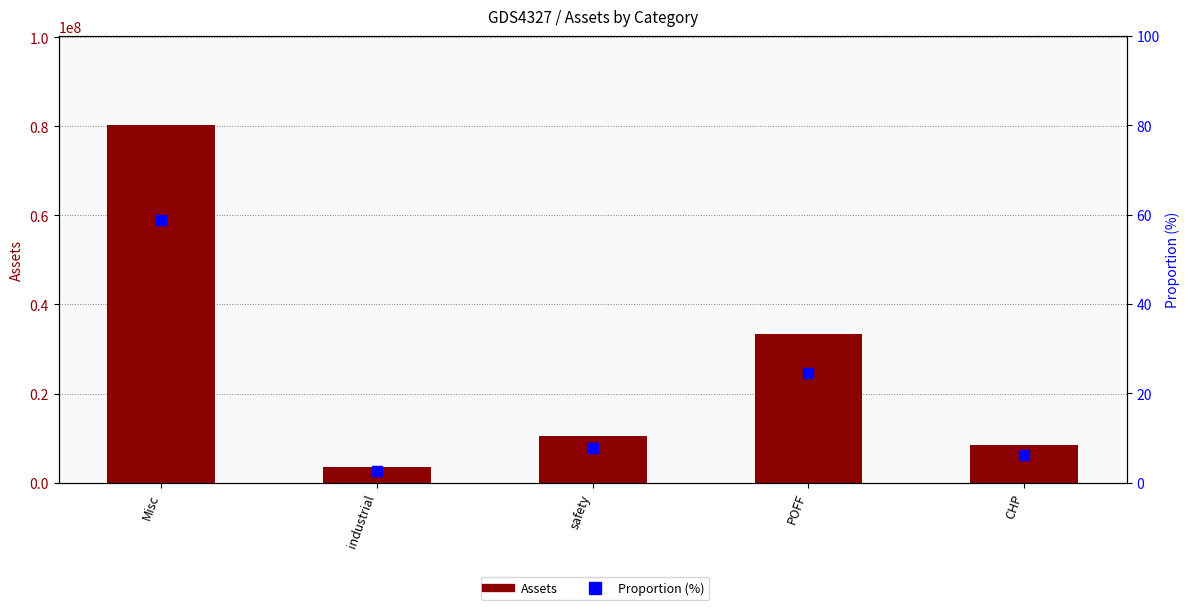

Which series contains the highest Y value?

Assets